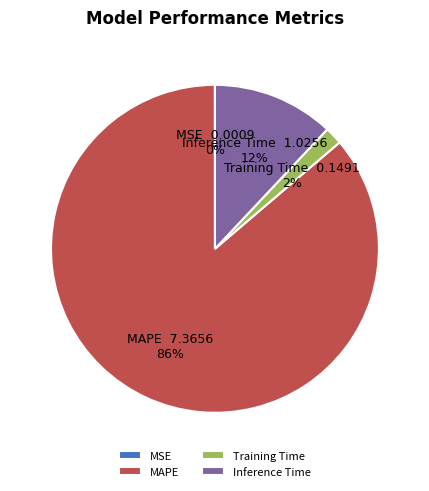

Which slice is the largest?

MAPE